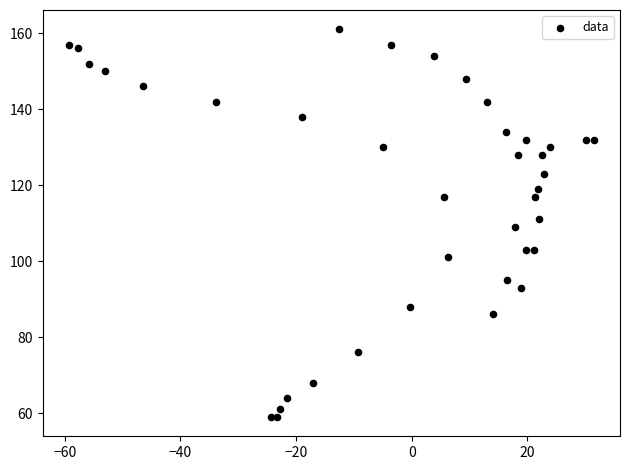

What is the range of Y values (max minus min)?

102